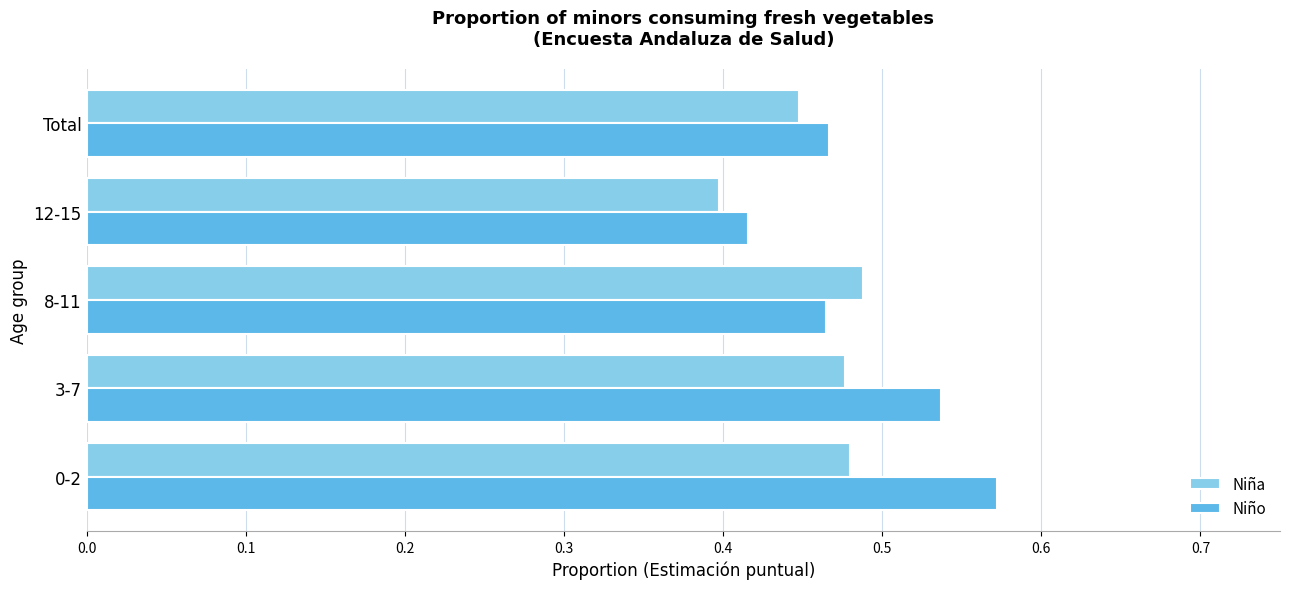

What is the difference between the second highest and second lowest values in the Niño series?

0.1